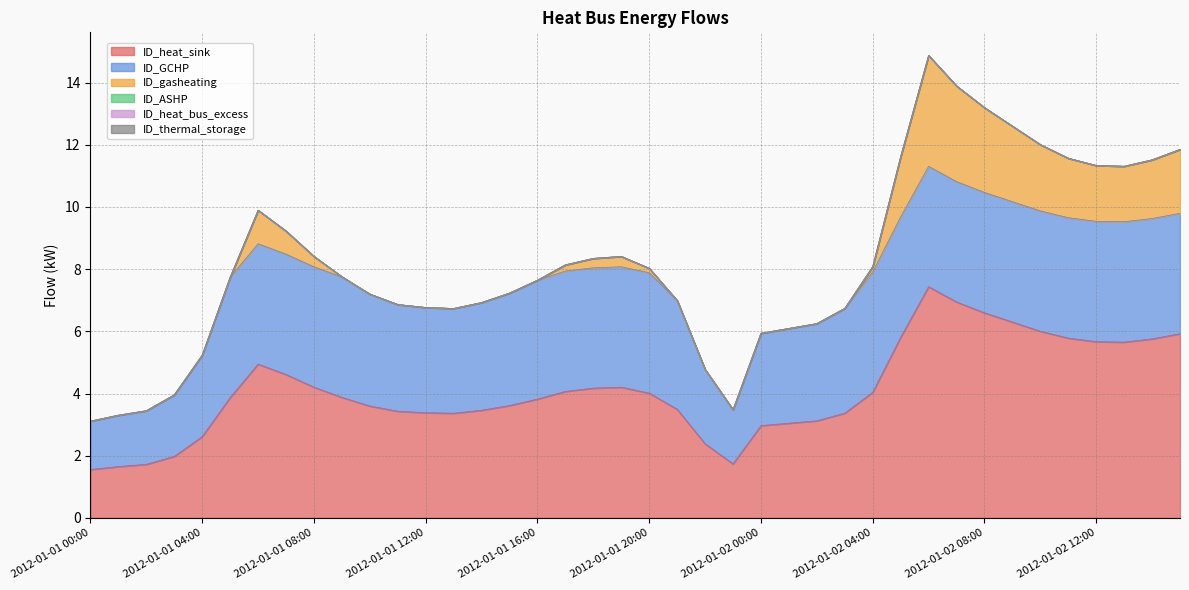

How many data points in ID_gasheating are above 0?

20